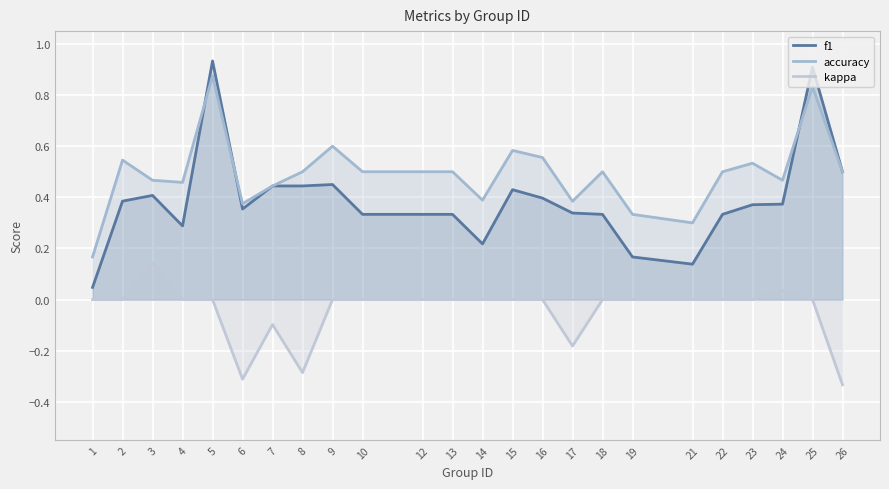

True or false: kappa has a value of 0.0 at 5.

True